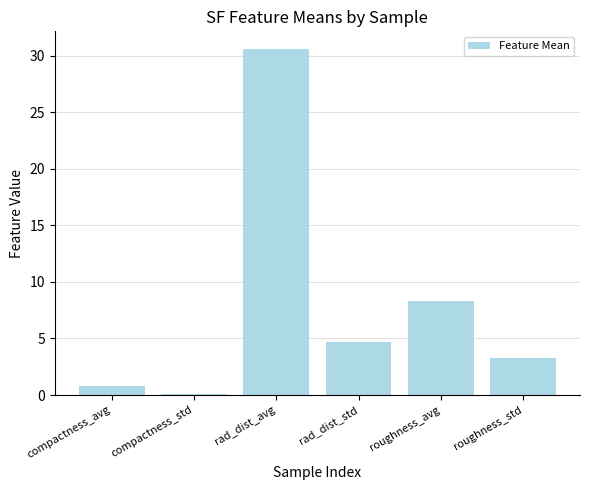

Approximately how many times larger is the value at rad_dist_std compared to roughness_std?

1.4